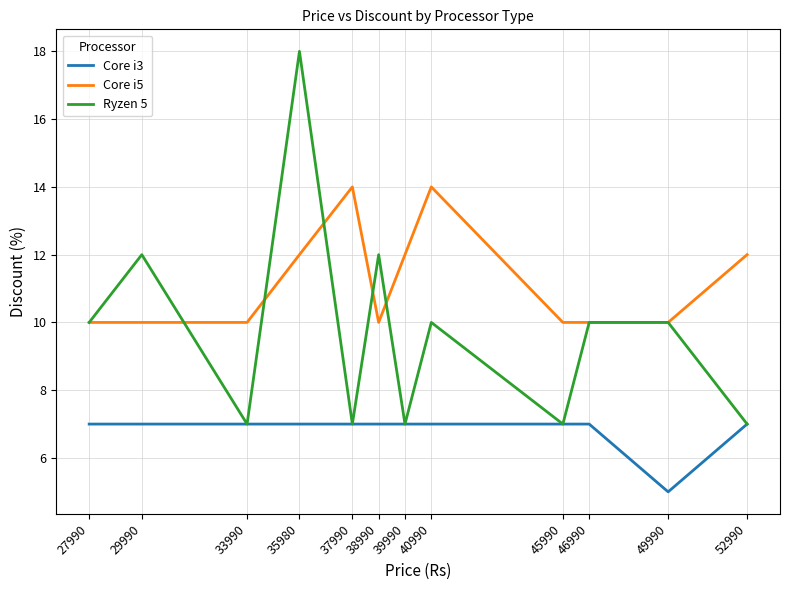

List the series in order of their peak value, lowest first.

Core i3, Core i5, Ryzen 5